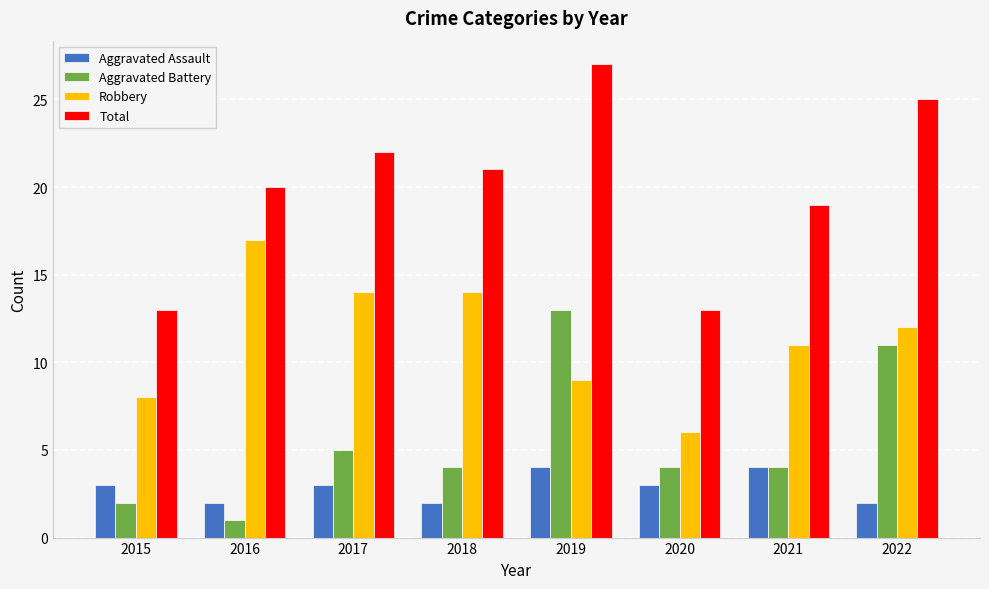

At which category is the sum across all series the highest?

2019